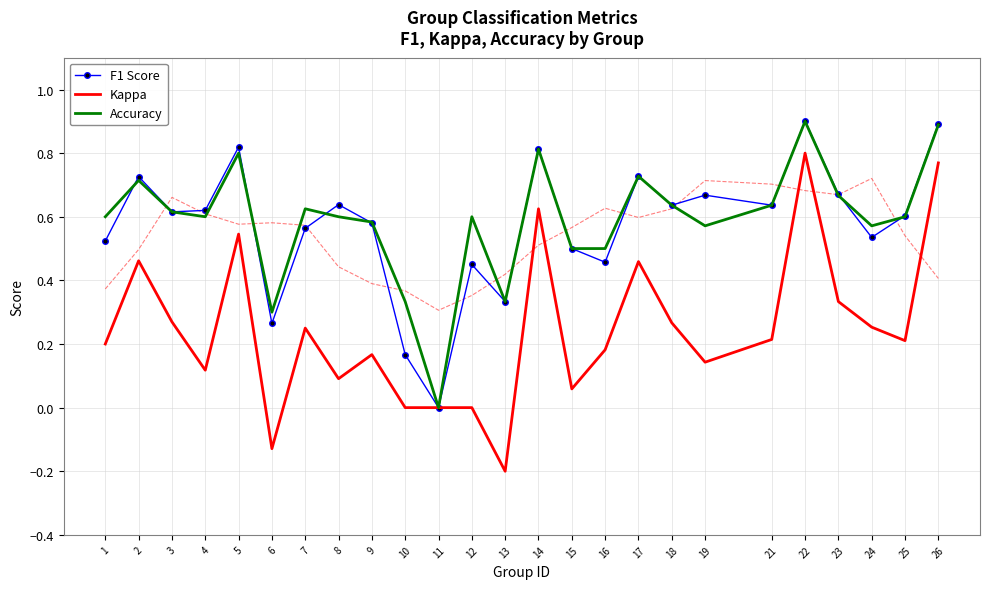

How many times do F1 Score and Accuracy cross each other?

6